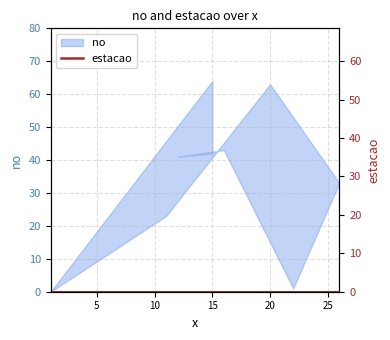

The value at 12 is 15. True or false?

False